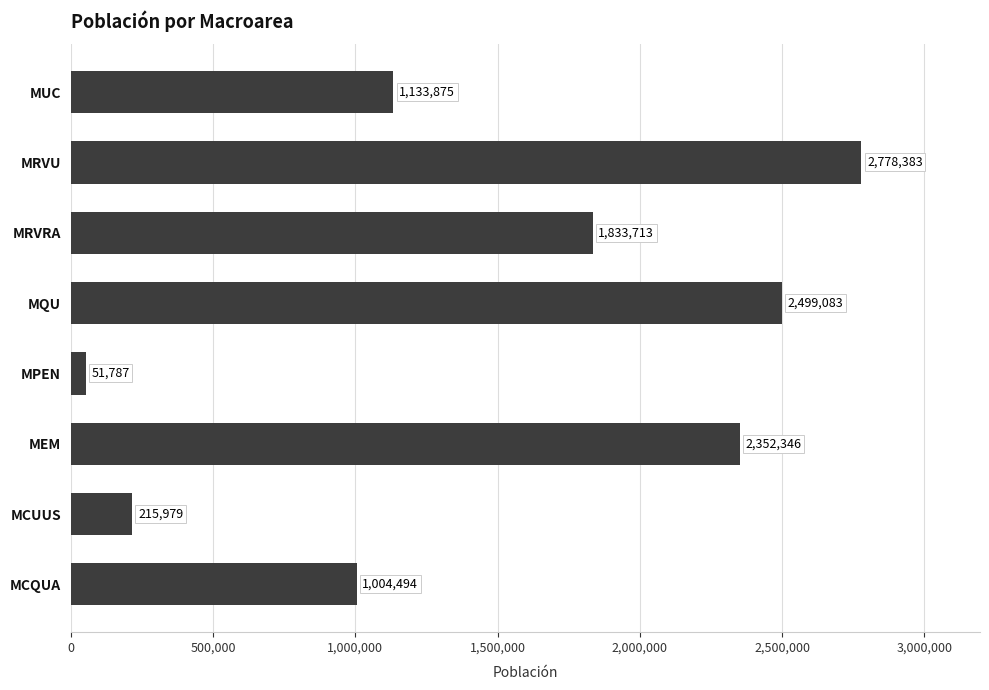

The value at MCUUS is 215979. True or false?

True